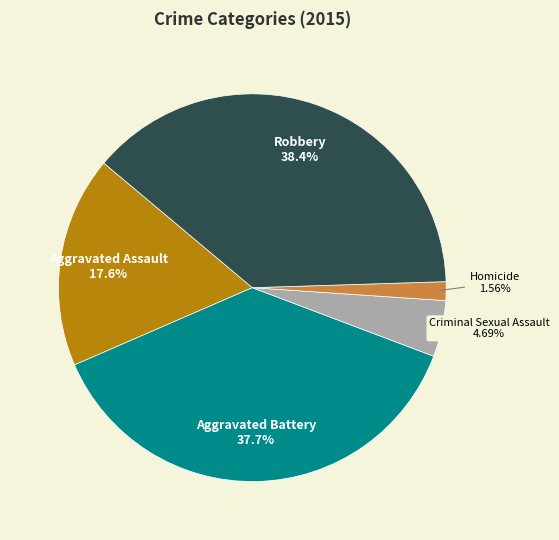

Does any single category account for the majority?

No